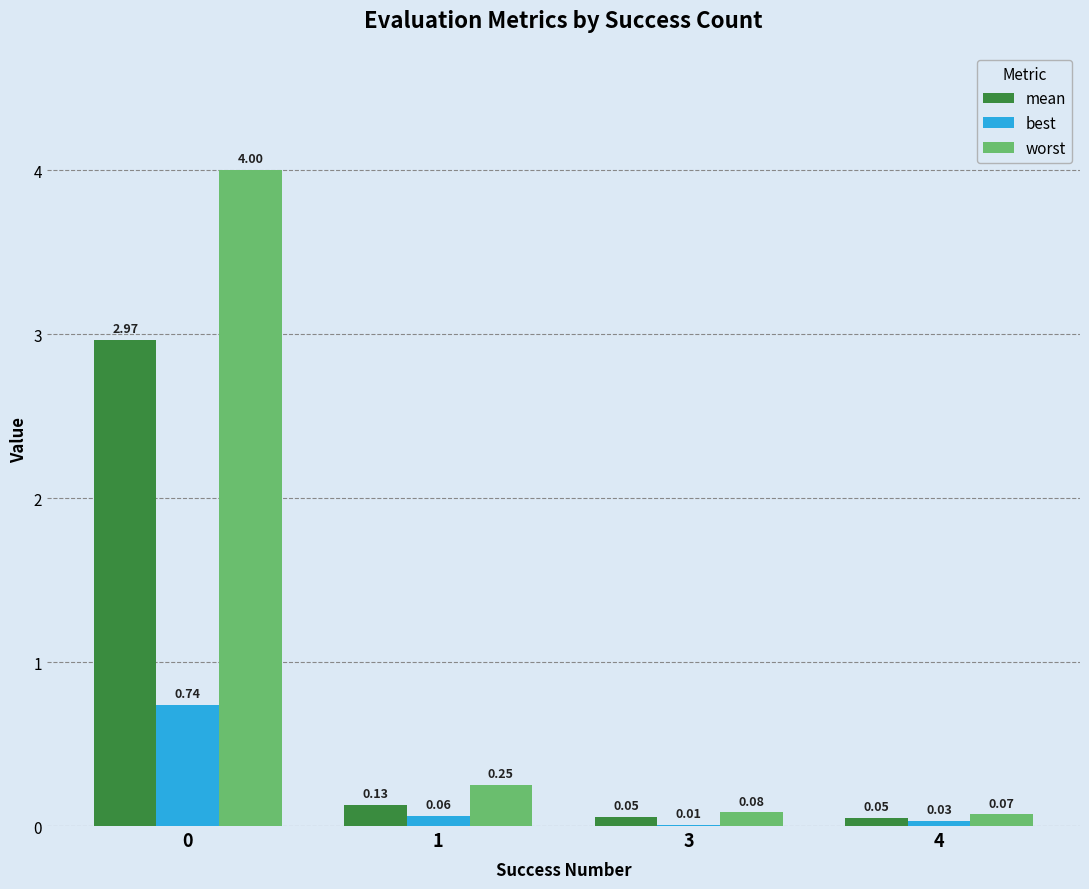

What is the total value across all series at 1?

0.4